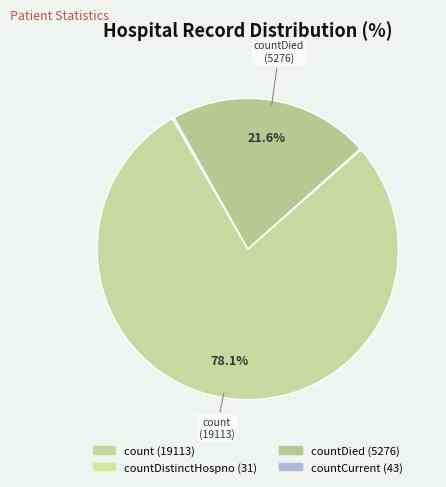

How many segments does this pie chart have?

4